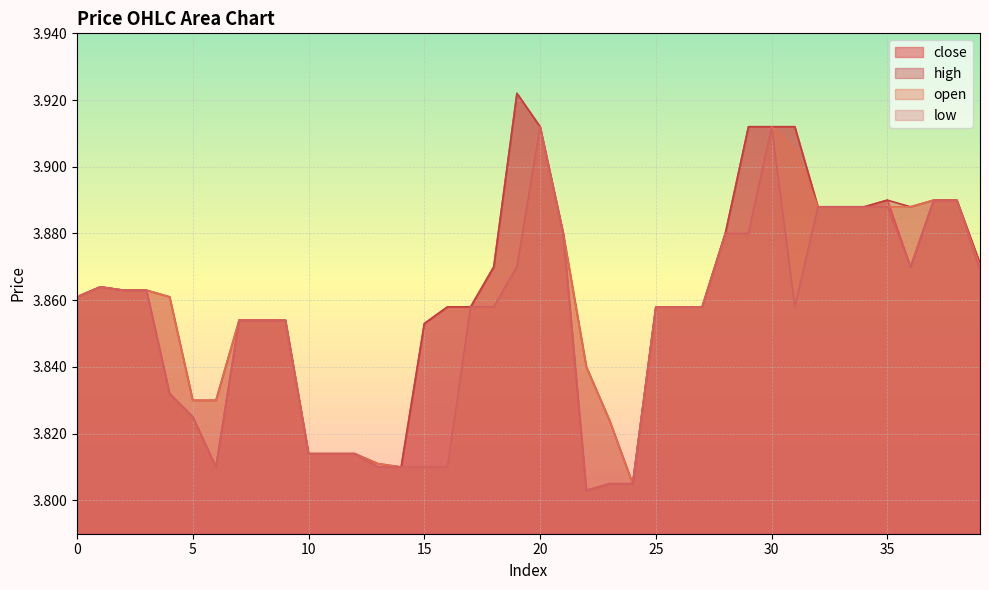

True or false: high and low cross at least once.

False